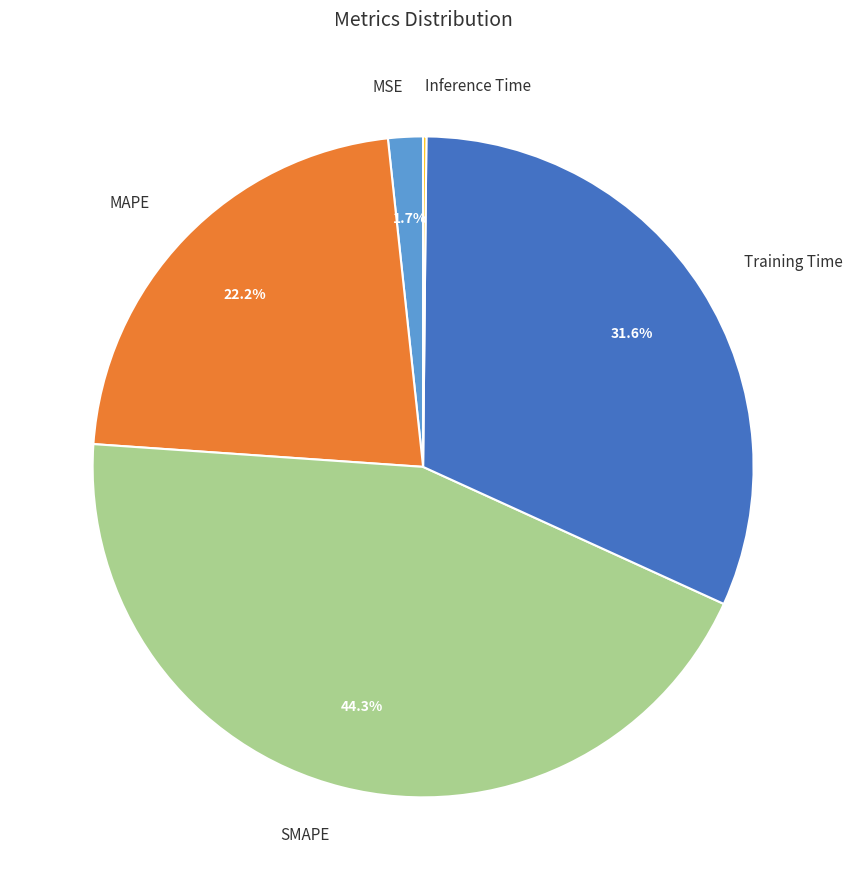

Combined, do MSE and MAPE account for over 50%?

No